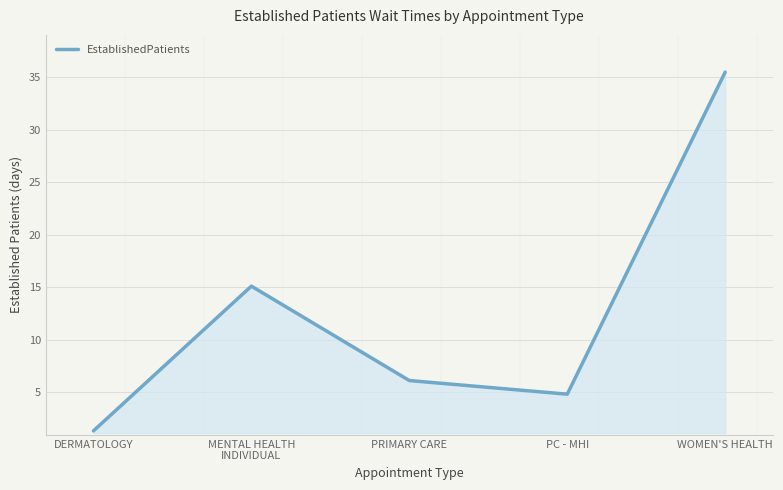

What is the minimum value shown in the chart?

1.3